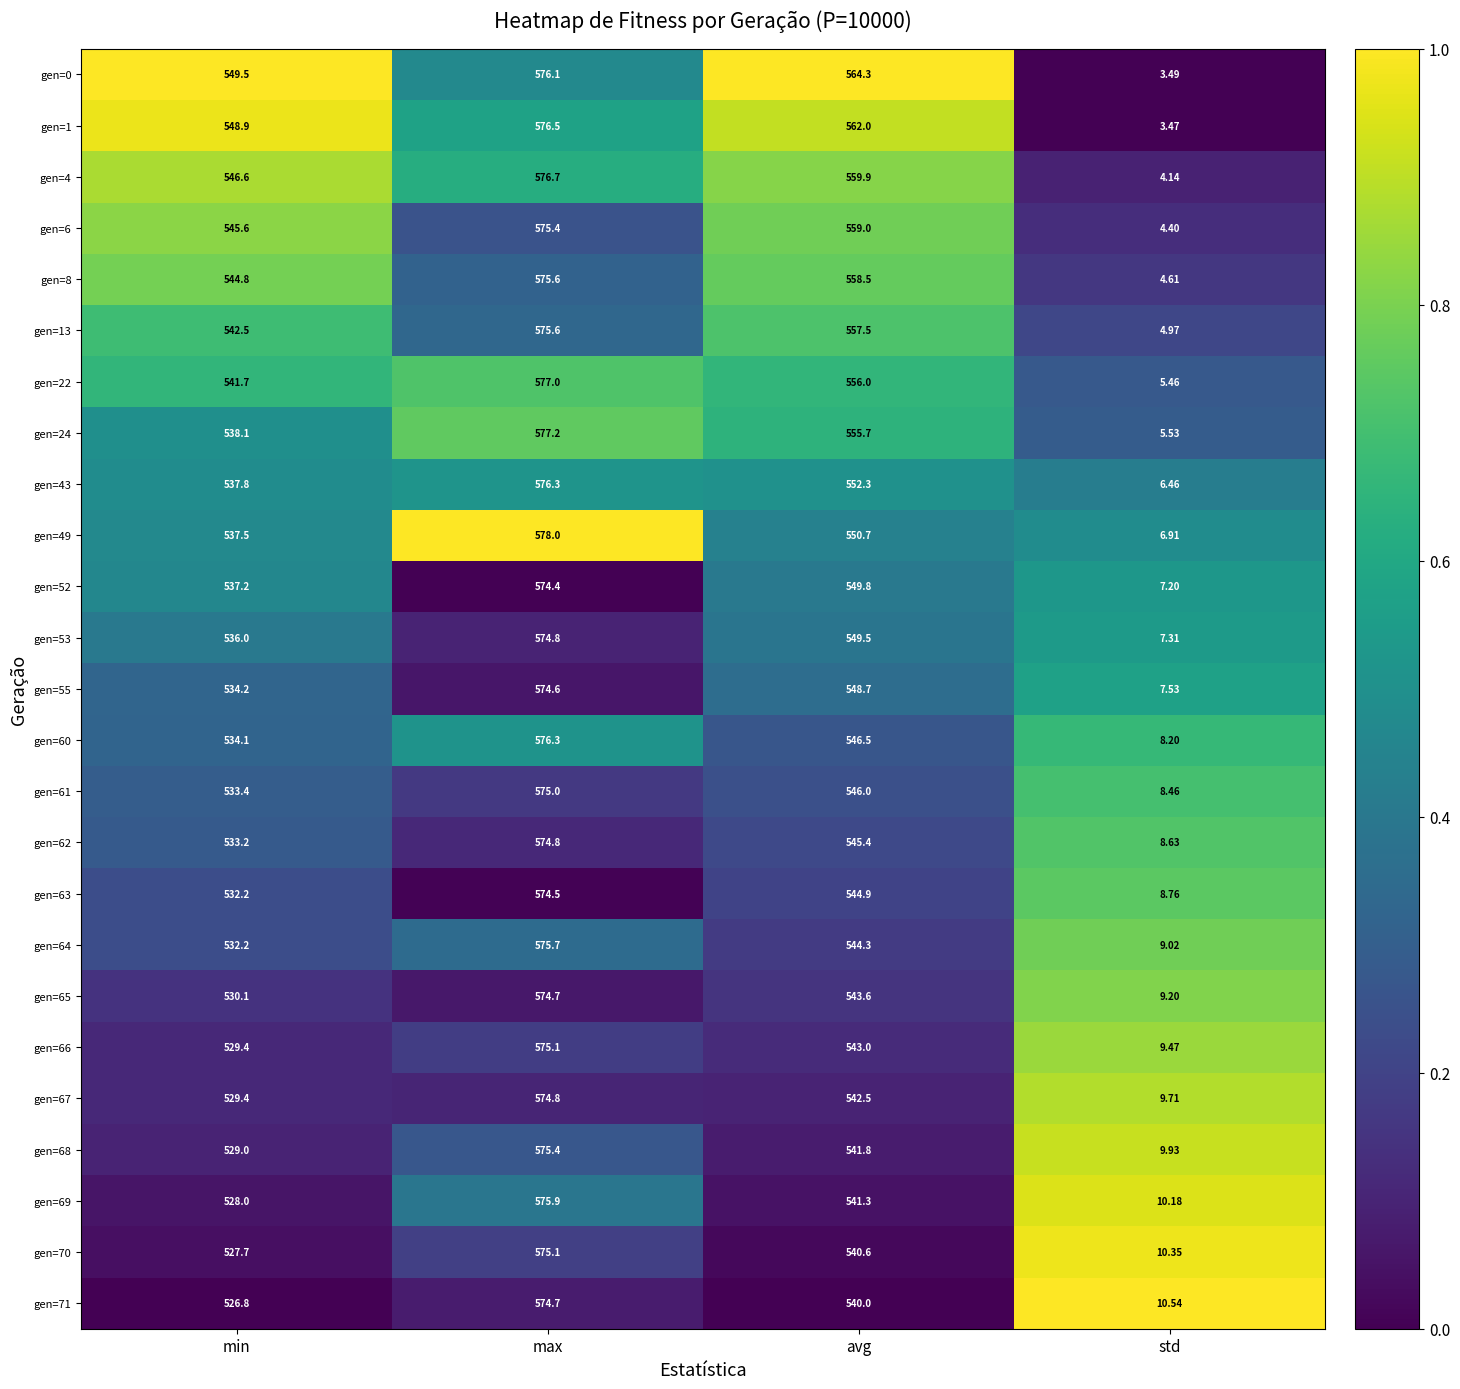

At which category is the sum across all series the highest?

max